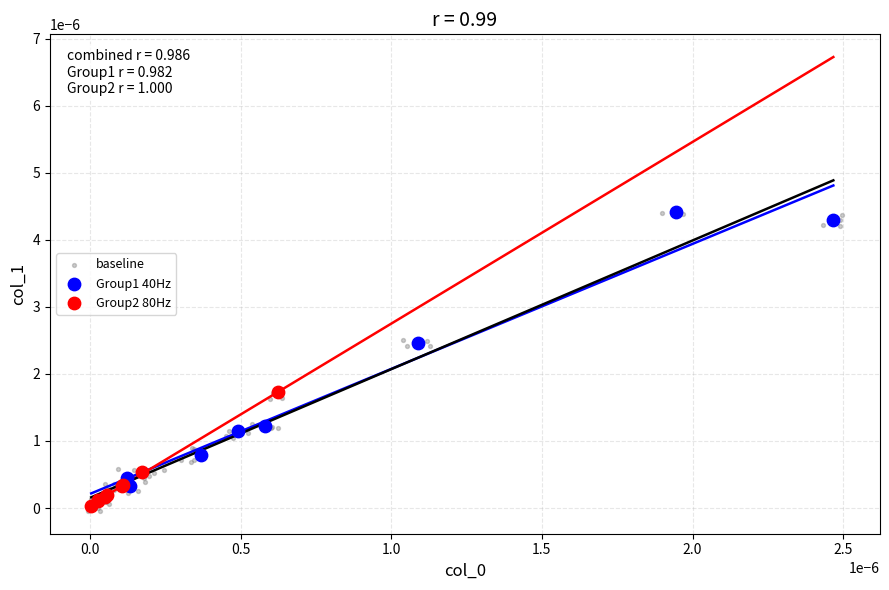

Which series has the widest spread of Y values?

baseline